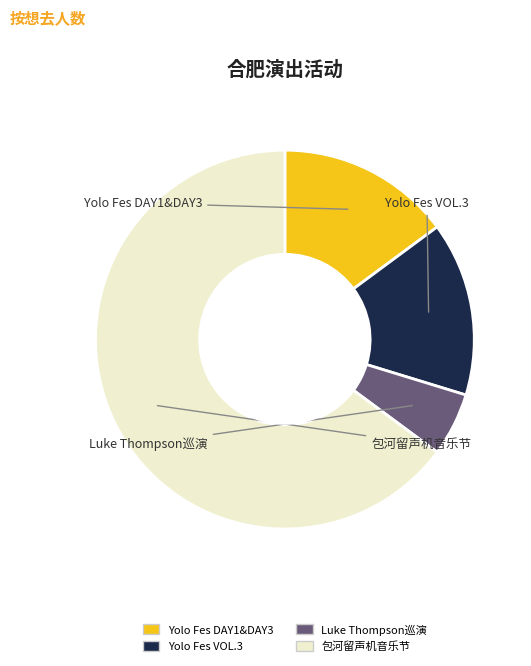

Is there a majority slice in this chart?

Yes